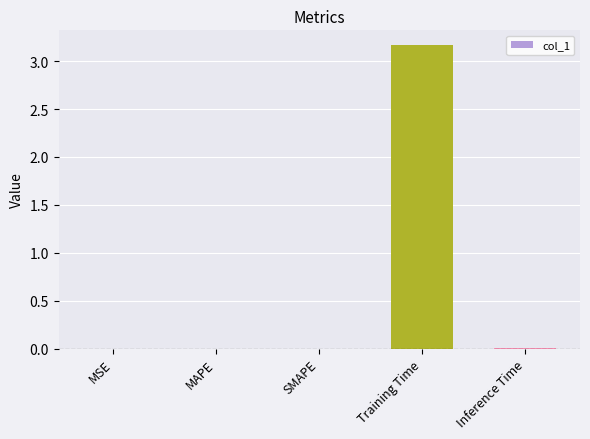

The value at Training Time is 5.1. True or false?

False